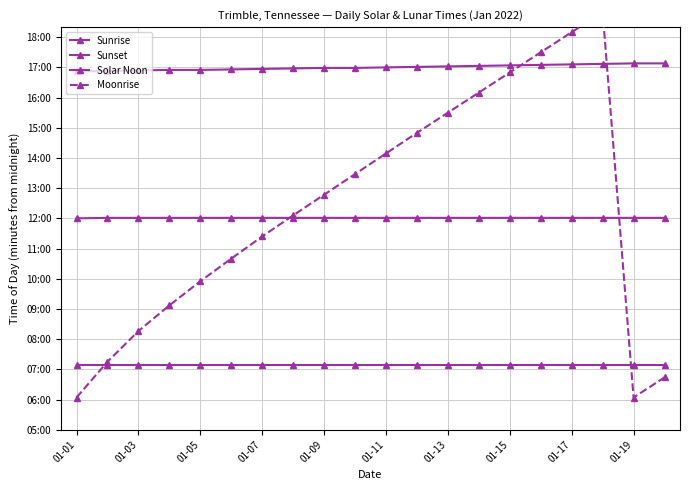

Which has a higher value, 13 or 01-05?

13